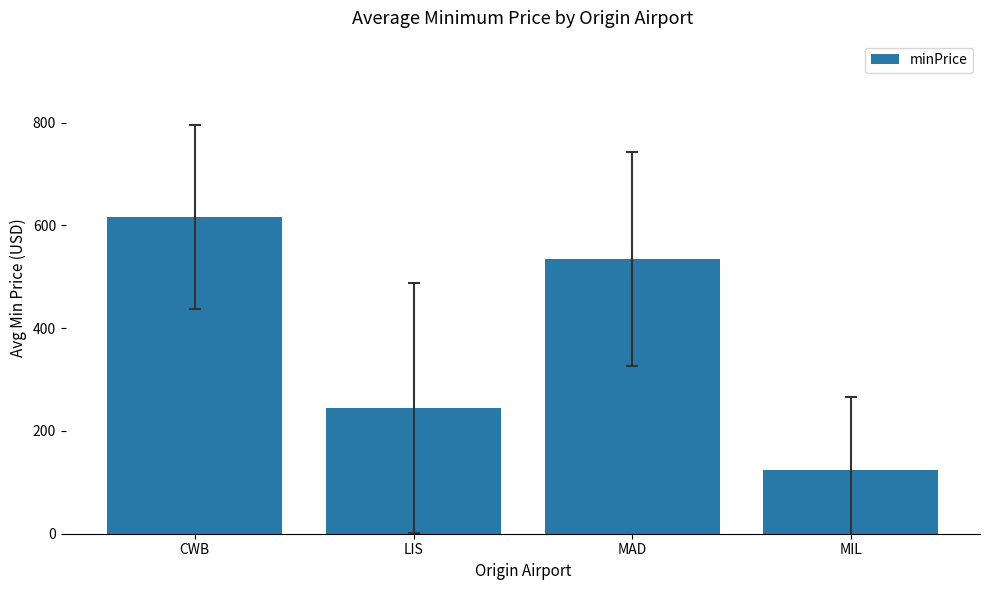

What is the difference between the maximum and second lowest values?

372.1